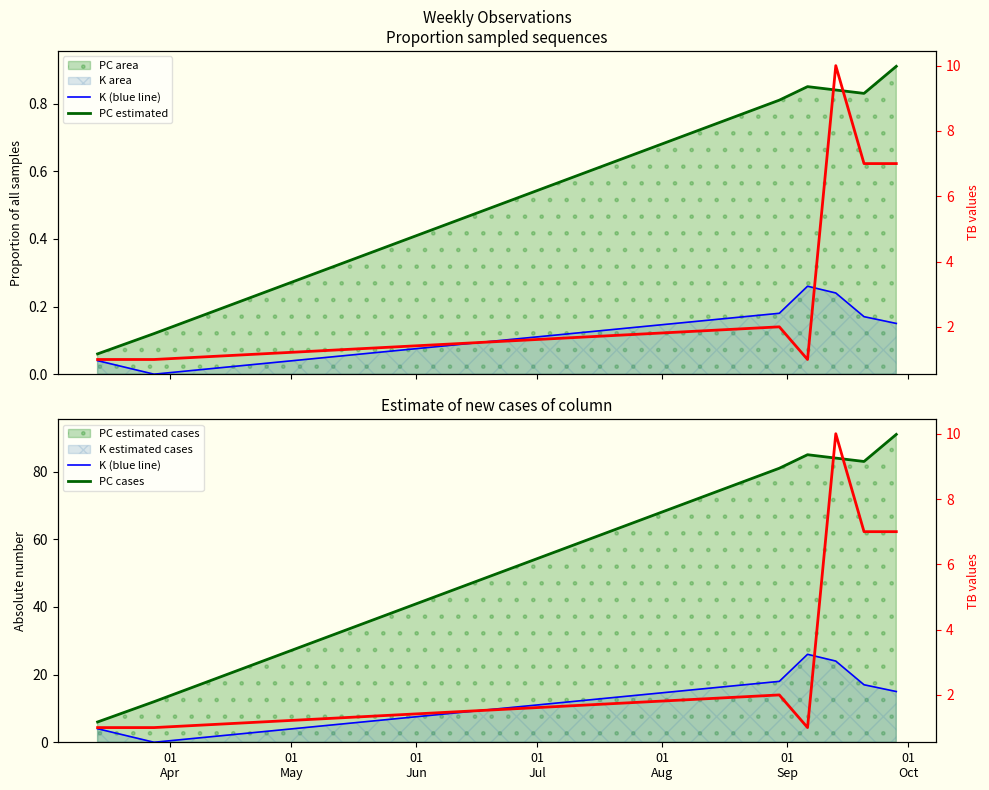

Does the chart display data point markers on the line(s)?

No